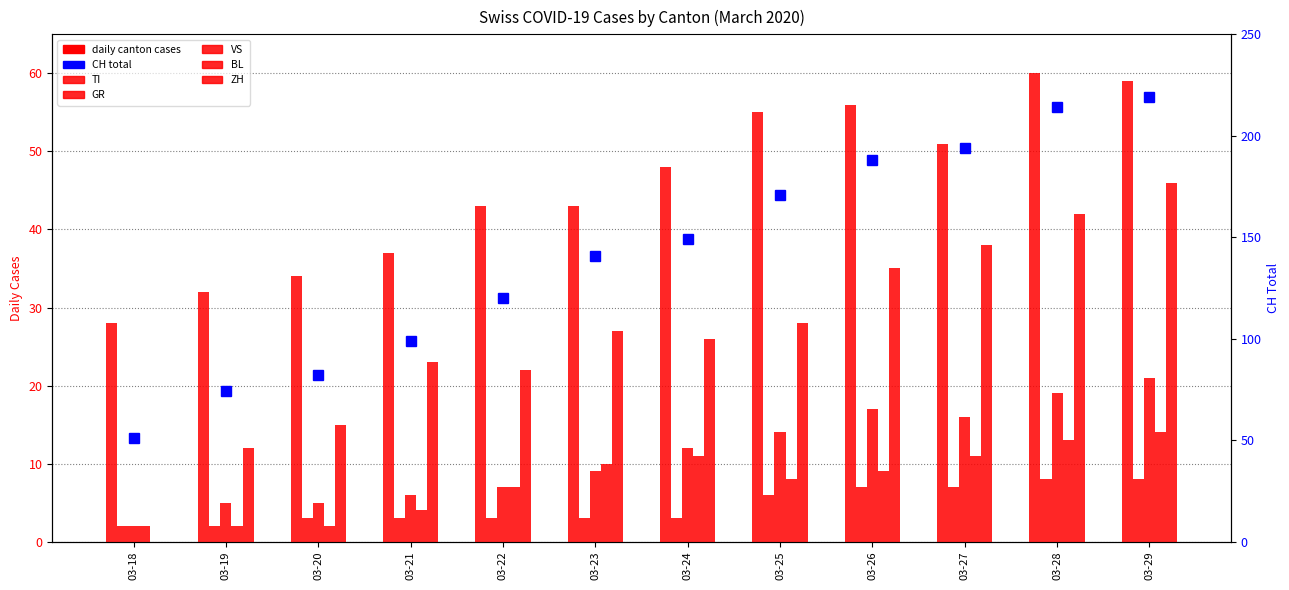

Which label corresponds to the smallest value in the chart?

03-18